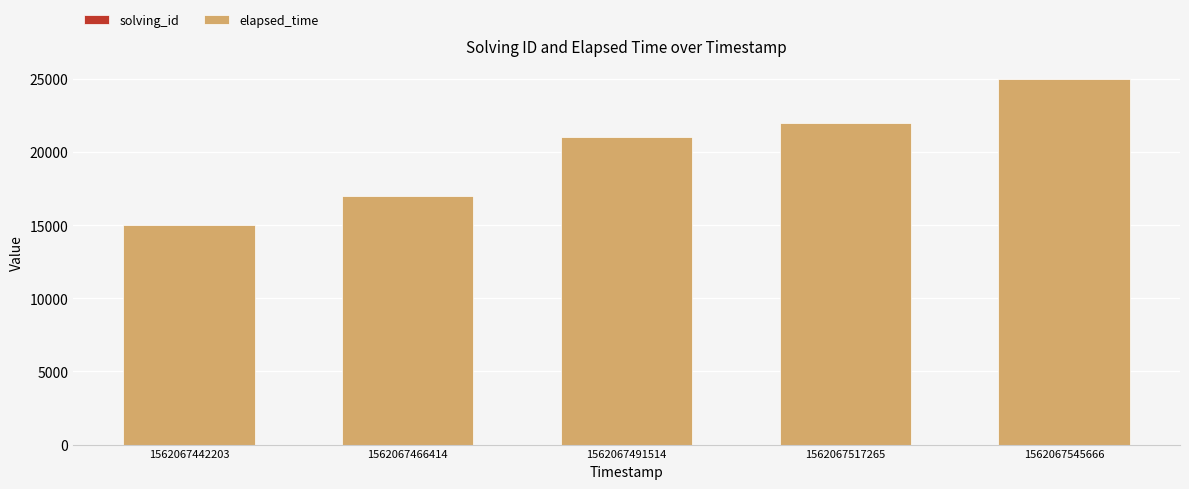

At which category is the sum across all series the highest?

1562067545666